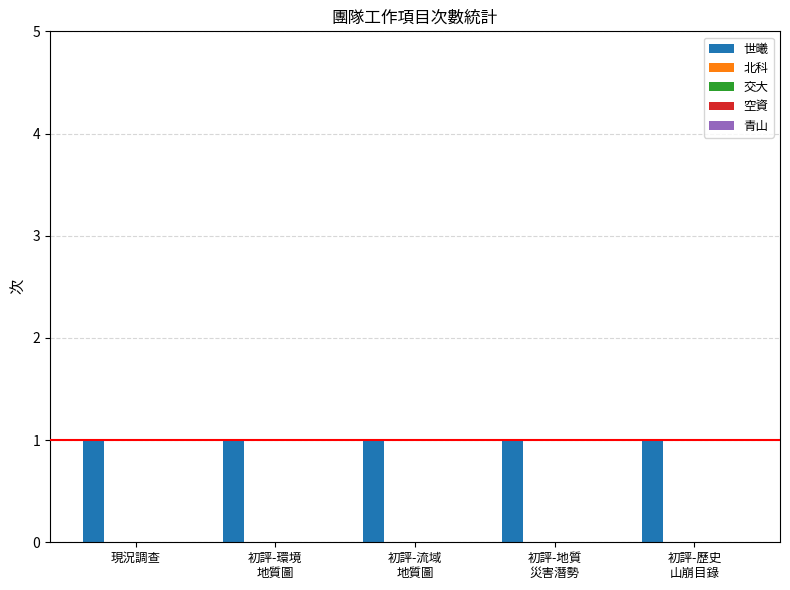

What are all the series names shown in the legend?

世曦, 北科, 交大, 空資, 青山